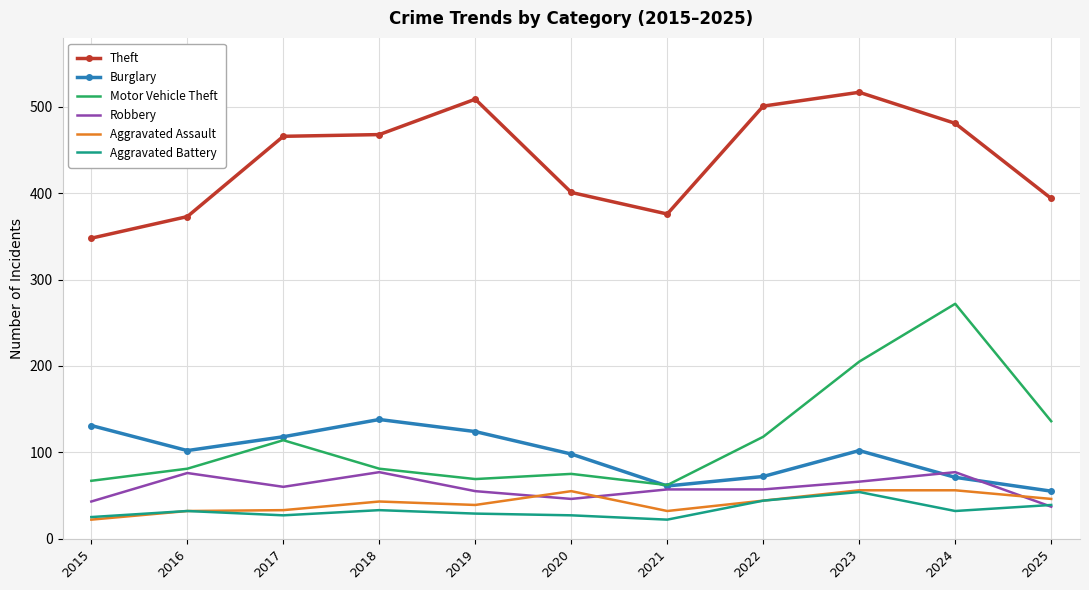

Which series has the largest total across all categories?

Theft